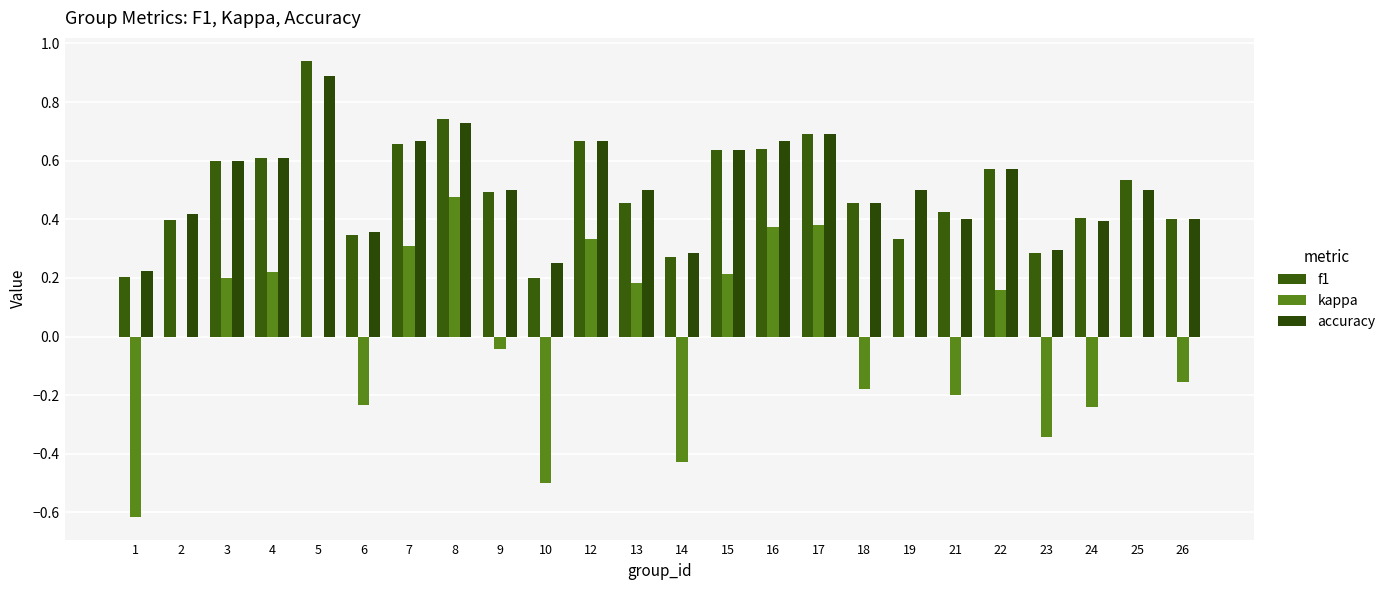

Reading left to right, list all the values displayed in this chart.

f1: 0.2	0.4	0.6	0.6	0.9	0.3	0.7	0.7	0.5	0.2	0.7	0.5	0.3	0.6	0.6	0.7	0.5	0.3	0.4	0.6	0.3	0.4	0.5	0.4
kappa: -0.6	0.0	0.2	0.2	0.0	-0.2	0.3	0.5	-0.0	-0.5	0.3	0.2	-0.4	0.2	0.4	0.4	-0.2	0.0	-0.2	0.2	-0.3	-0.2	0.0	-0.2
accuracy: 0.2	0.4	0.6	0.6	0.9	0.4	0.7	0.7	0.5	0.2	0.7	0.5	0.3	0.6	0.7	0.7	0.5	0.5	0.4	0.6	0.3	0.4	0.5	0.4